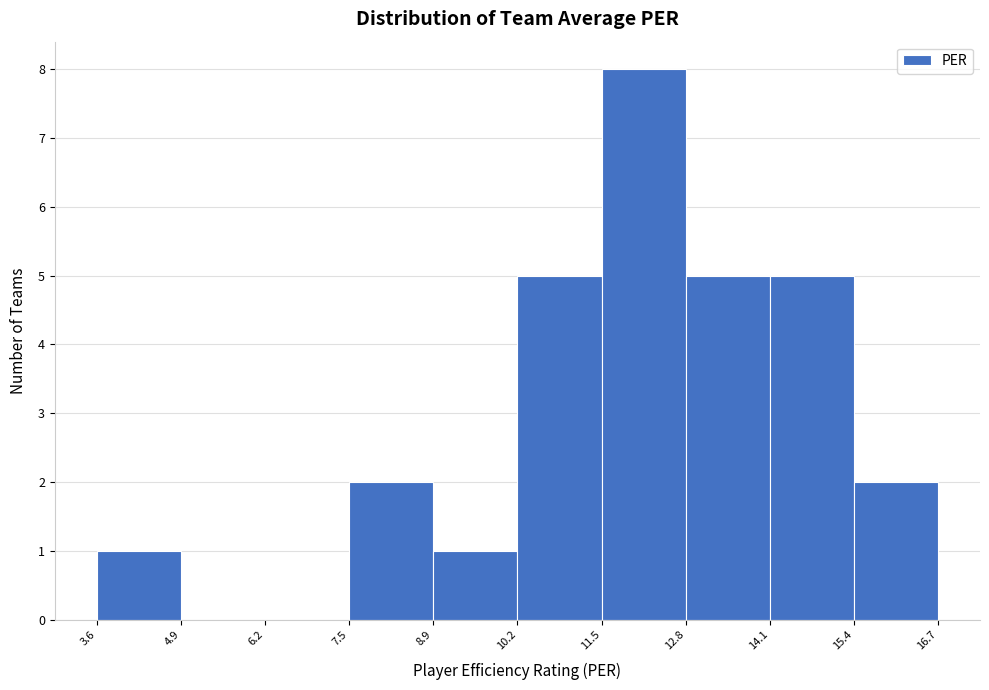

What is the height of the bar covering 14.1 to 15.4 on the x-axis? The values are not printed on the chart, so give them approximately, as read against the axis.

5